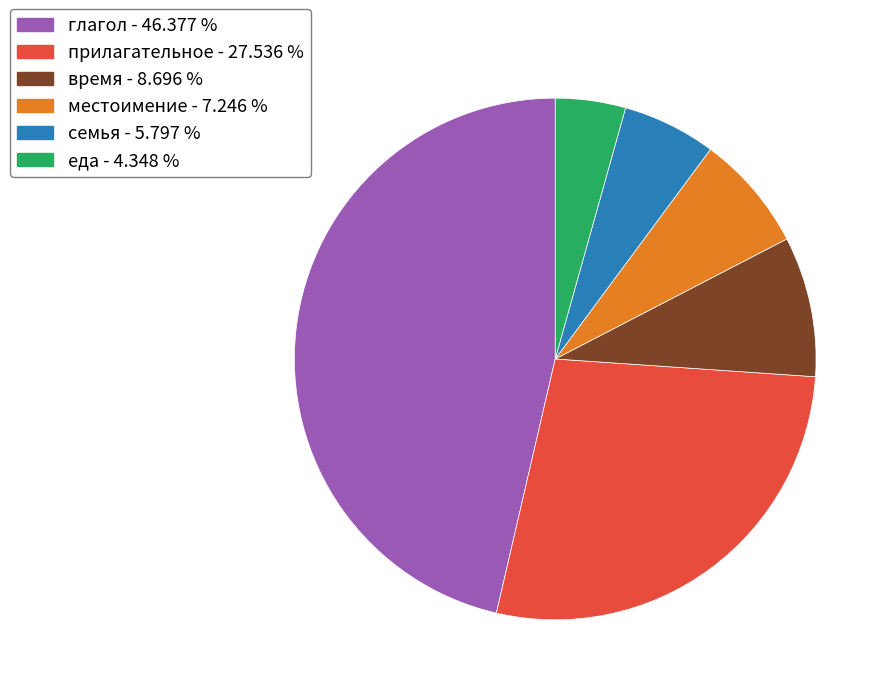

Combined, do глагол - 46.377 % and еда - 4.348 % account for over 50%?

Yes